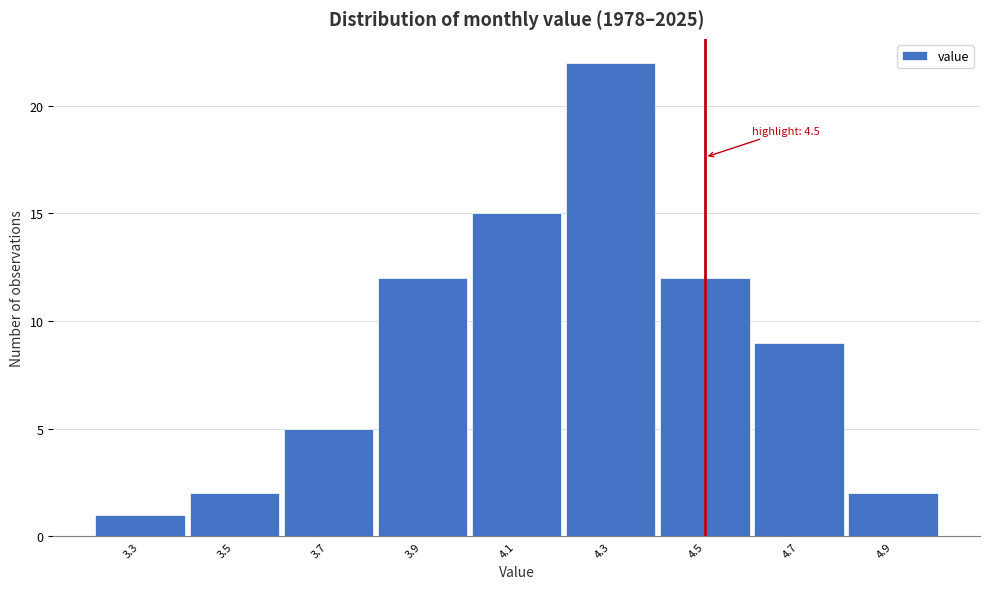

Over which range of the x-axis is the bar tallest?

4.2 to 4.4